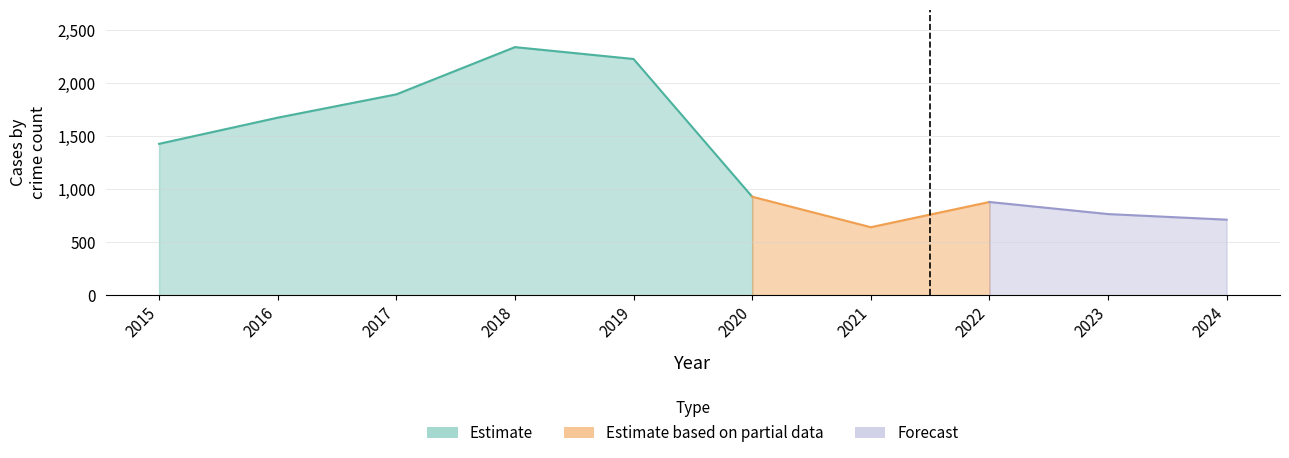

True or false: Criminal Sexual Assault has more than 0 interior local peaks.

True